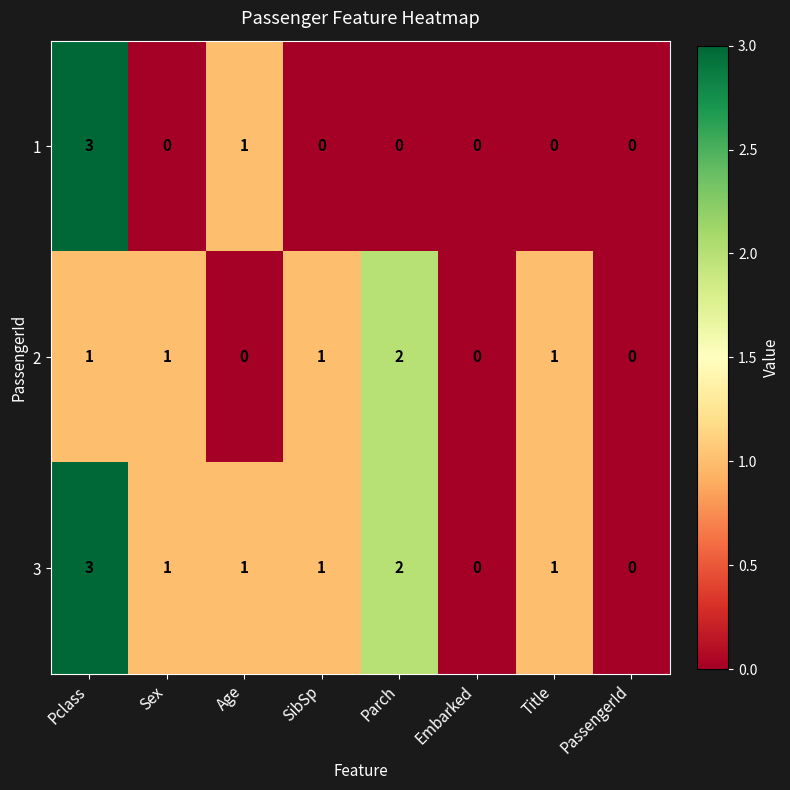

Which series has the largest total across all categories?

3